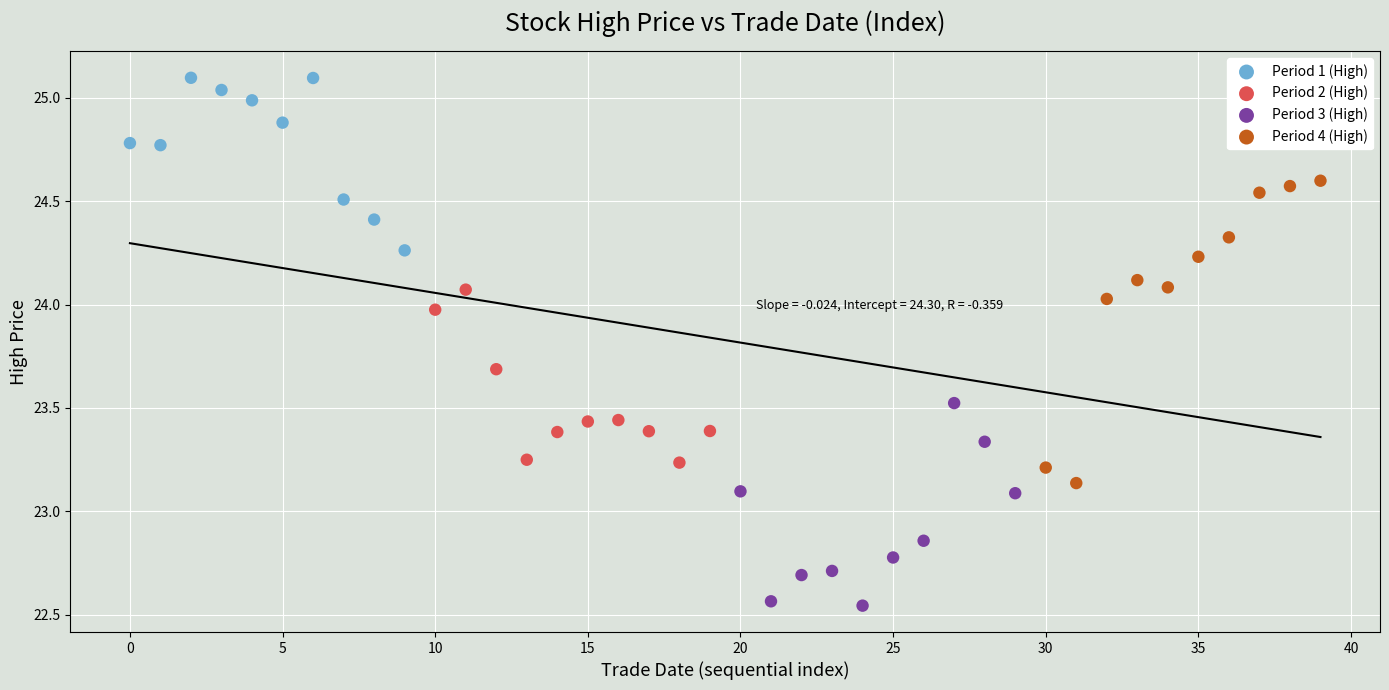

Which series has the largest Y range (max minus min)?

Period 4 (High)